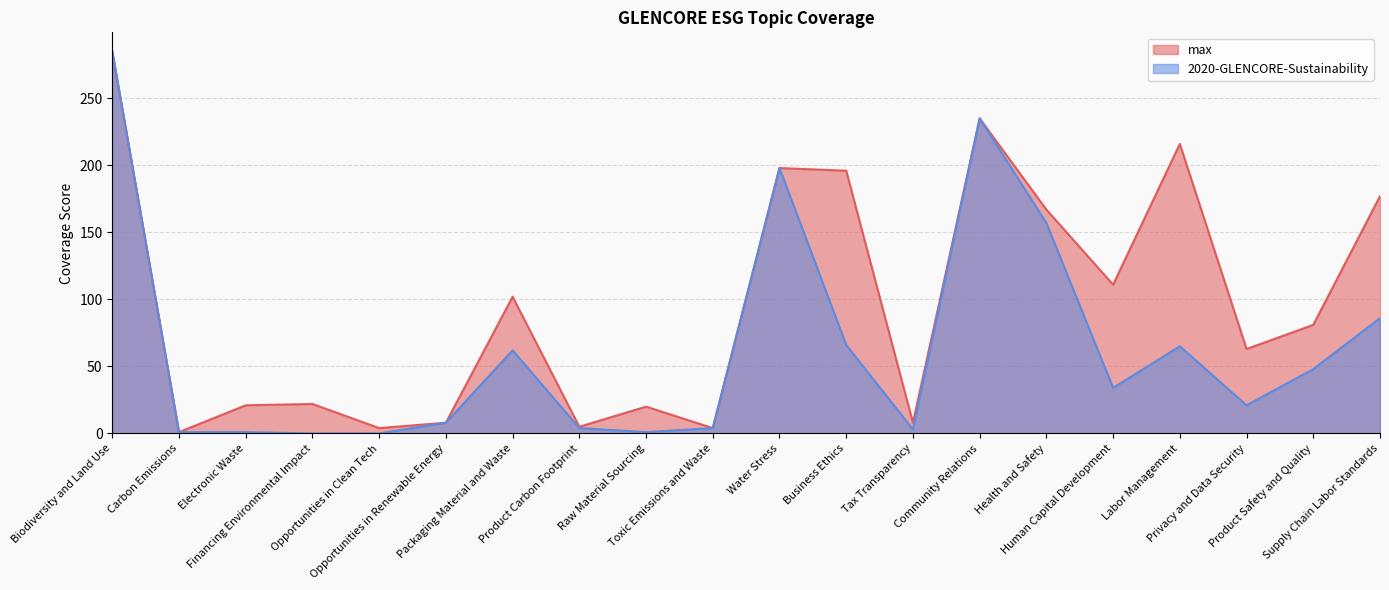

What is the minimum value for max?

1